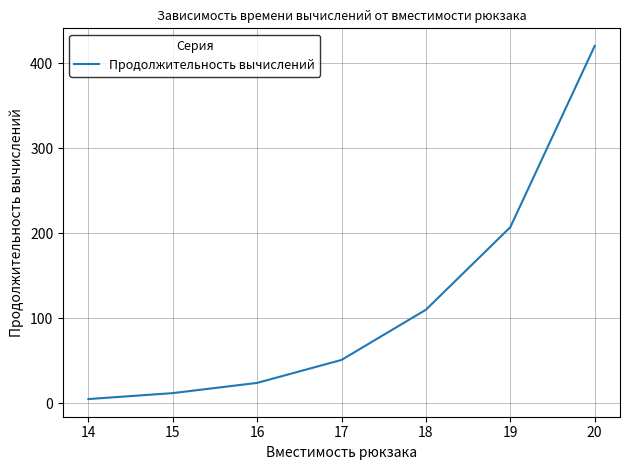

At which label is the value closest to 212?

19